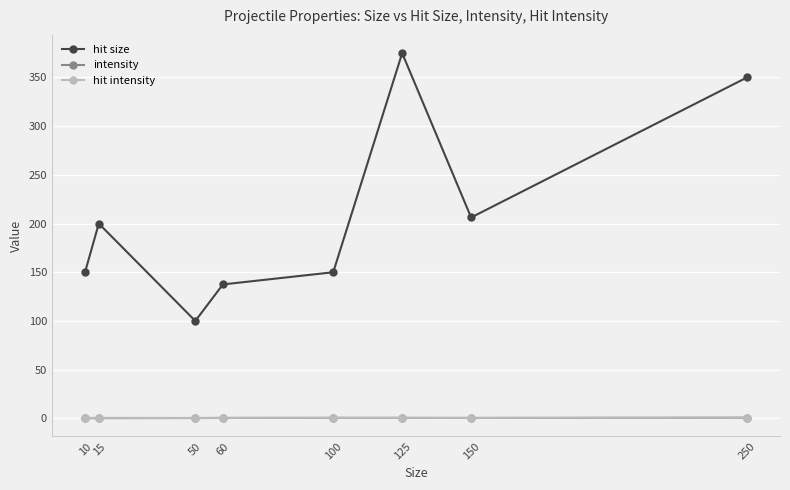

What is the minimum value for hit size?

100.0